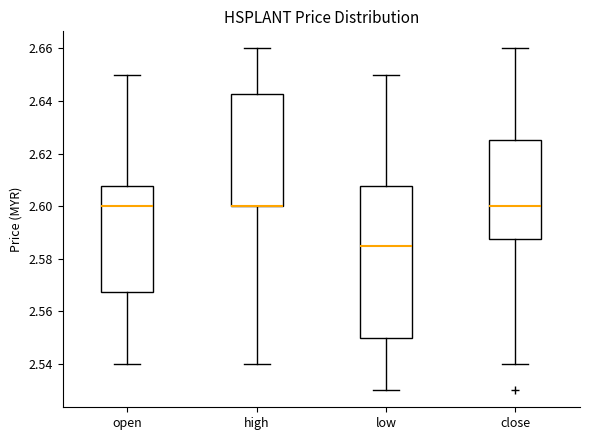

Comparing the boxes themselves (not the whiskers), which one is the tallest?

low